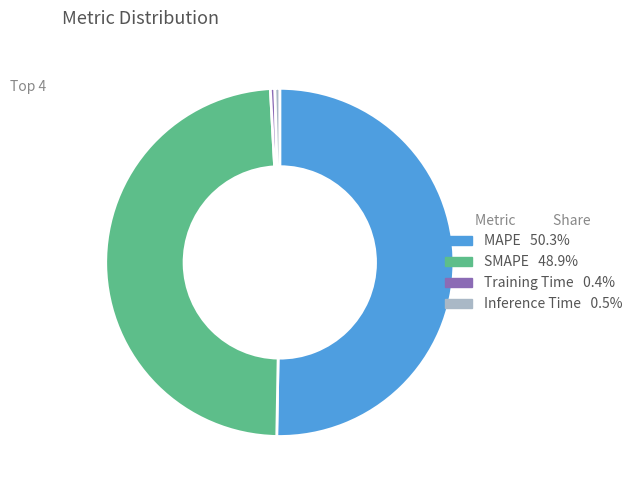

How many slices are in this pie chart?

4